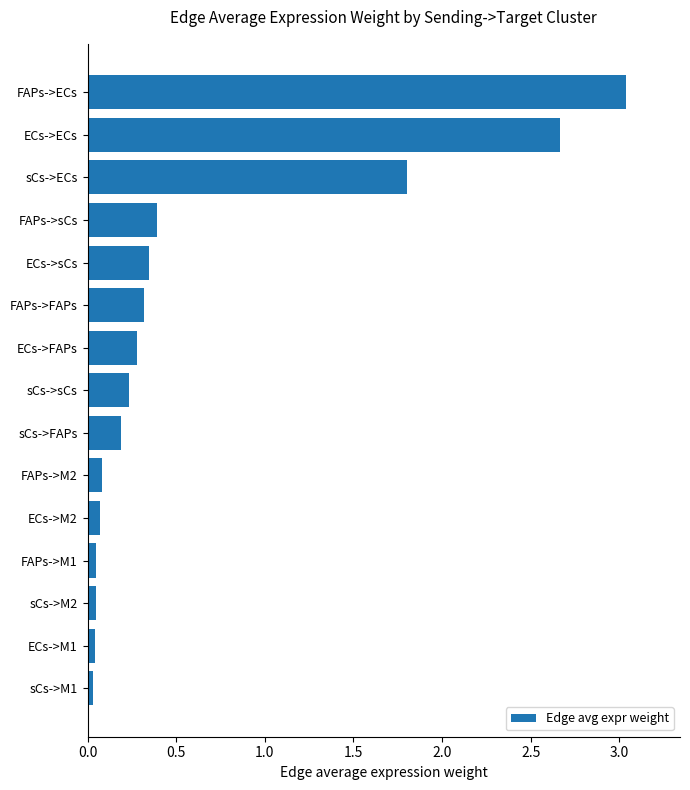

At which category does the chart reach its peak across all series?

FAPs->ECs